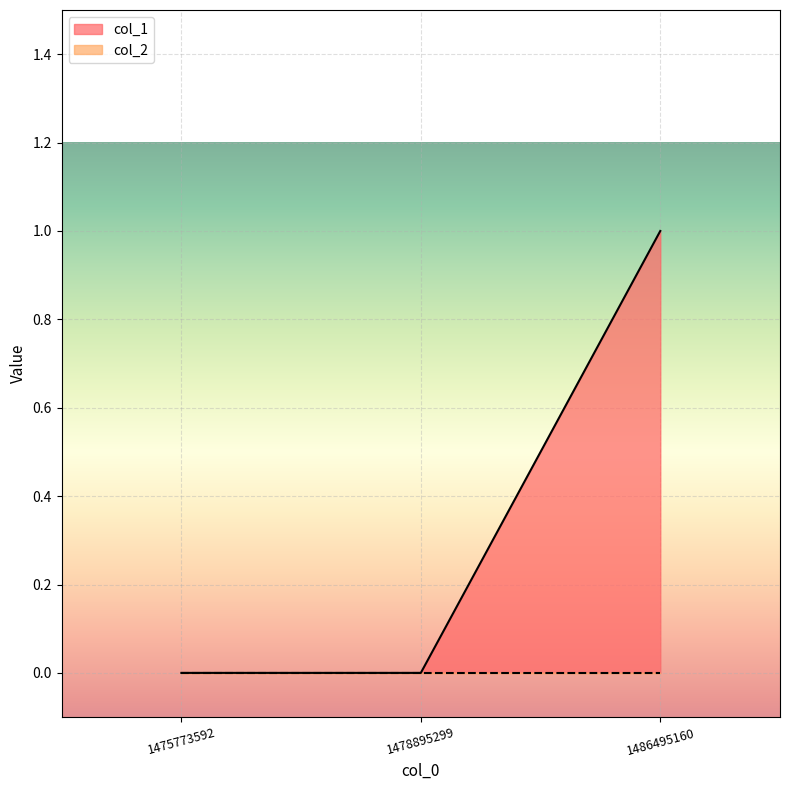

Between 1475773592 and 1486495160, which series saw the biggest shift?

col_1